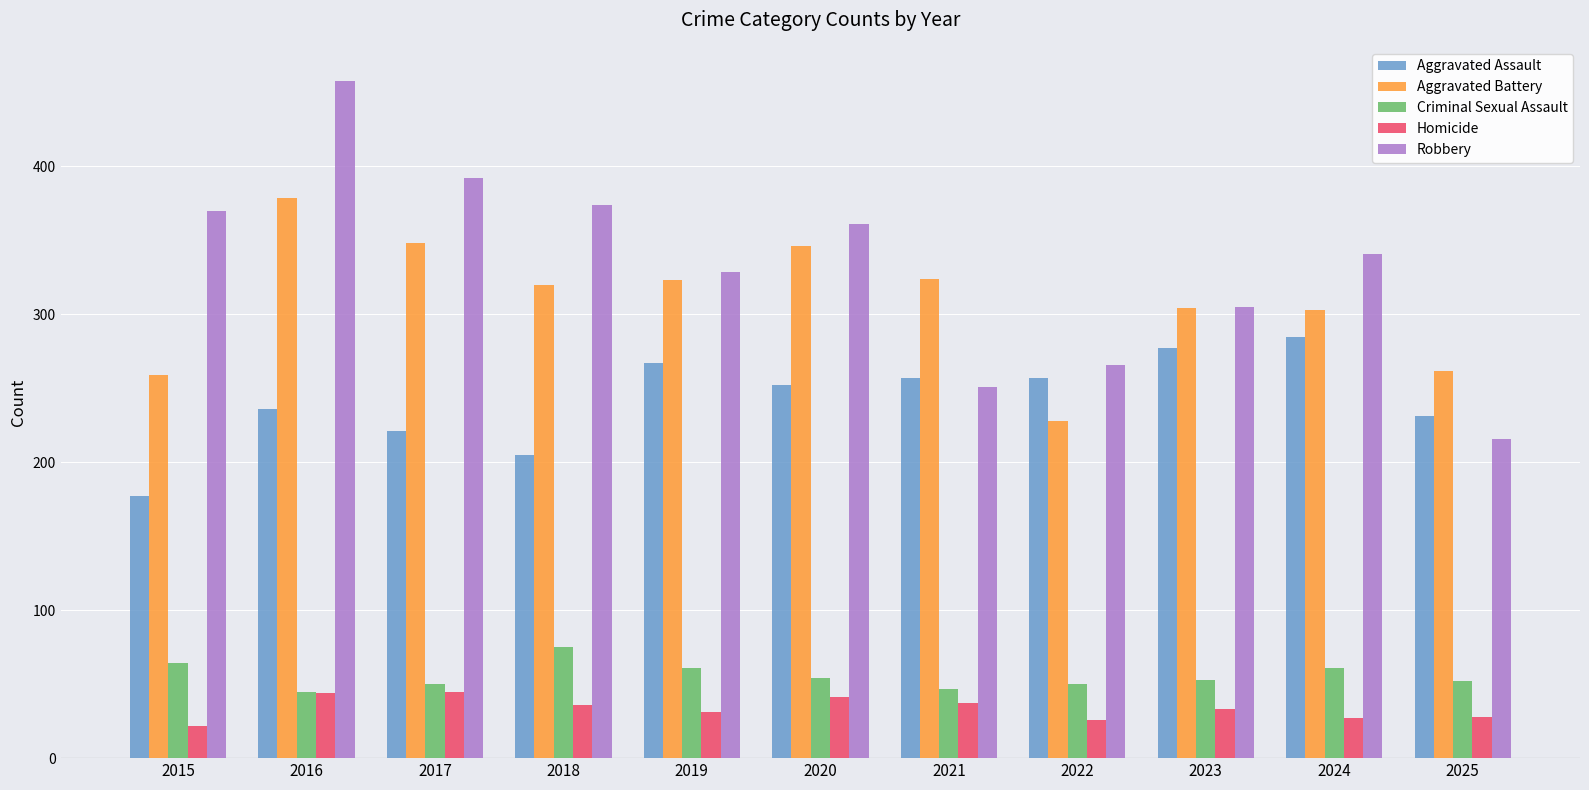

How many bars are there in each group?

5